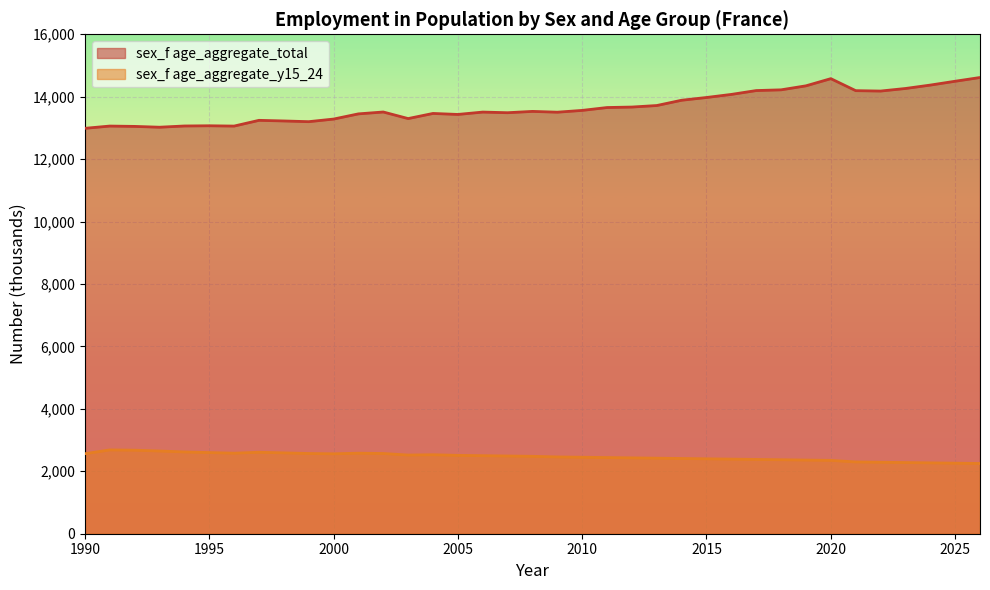

What is the total value across all series at 2010?

16011.8